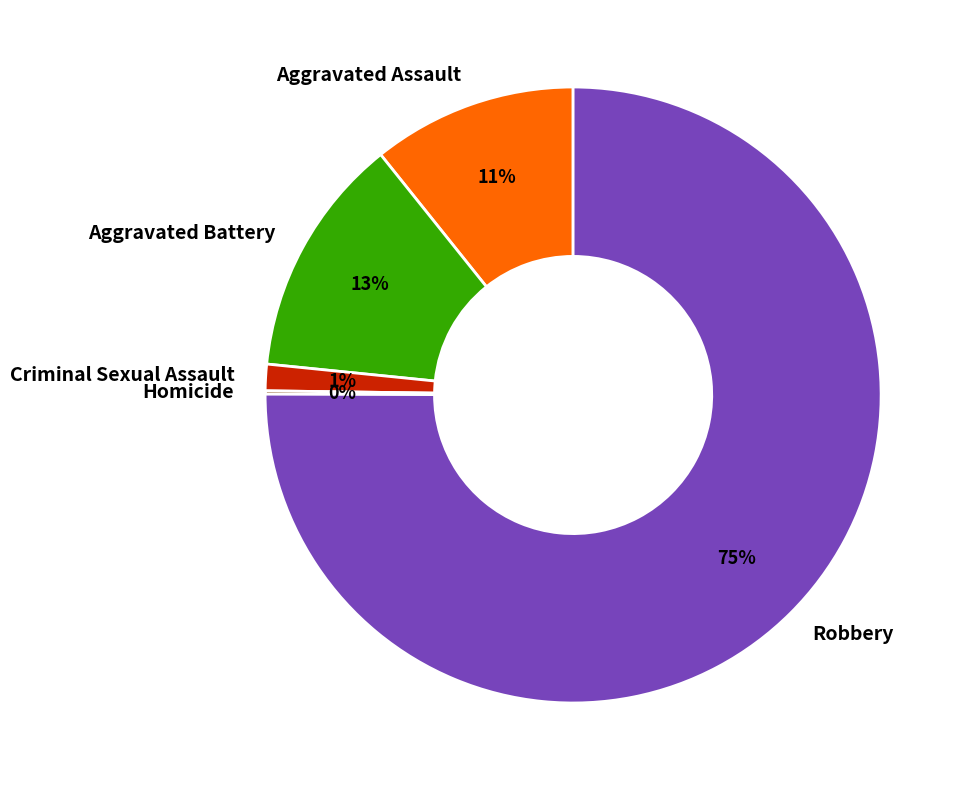

Is the sum of Aggravated Assault and Criminal Sexual Assault greater than half?

No